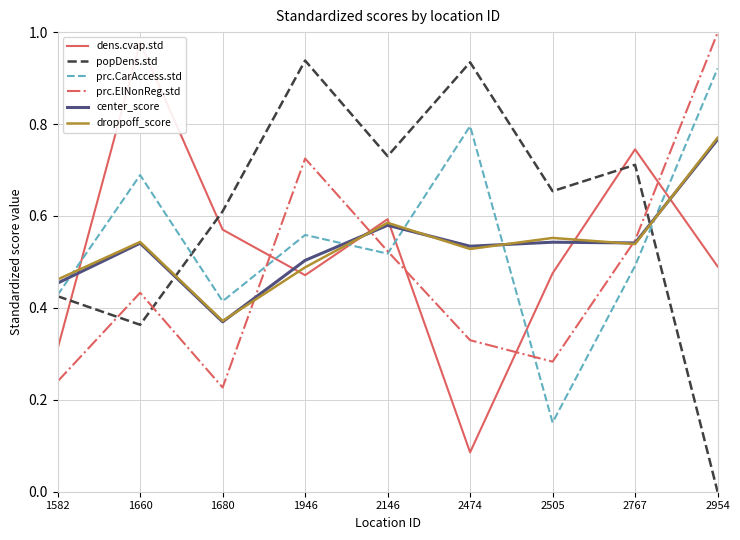

What are all the series names shown in the legend?

dens.cvap.std, popDens.std, prc.CarAccess.std, prc.ElNonReg.std, center_score, droppoff_score